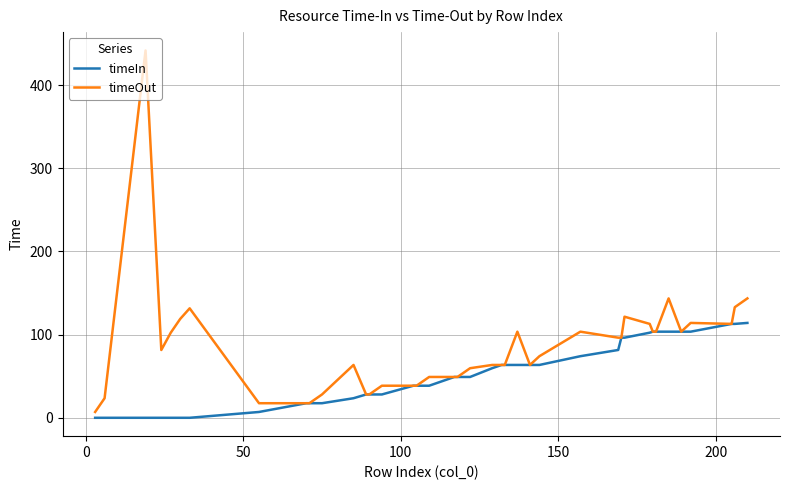

Which series has the largest total across all categories?

timeOut